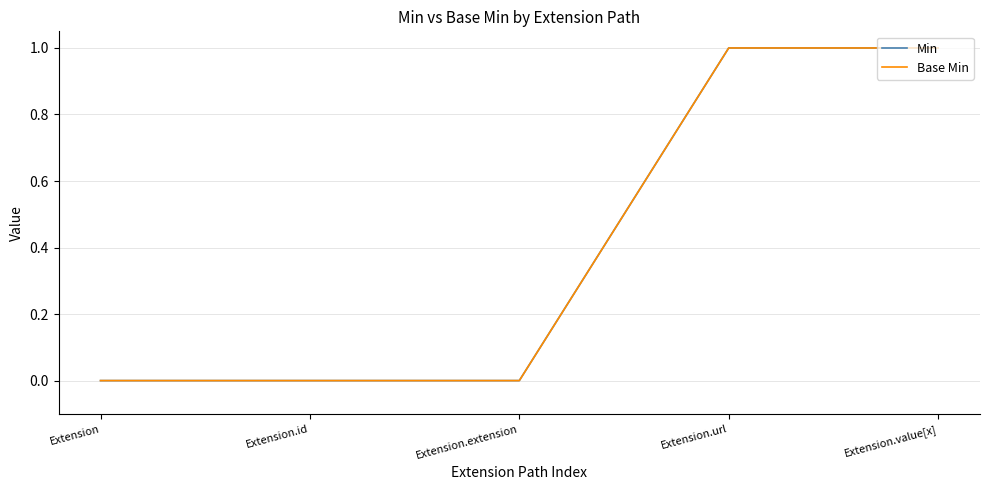

What is the label of the 2nd point from the left?

Extension.id